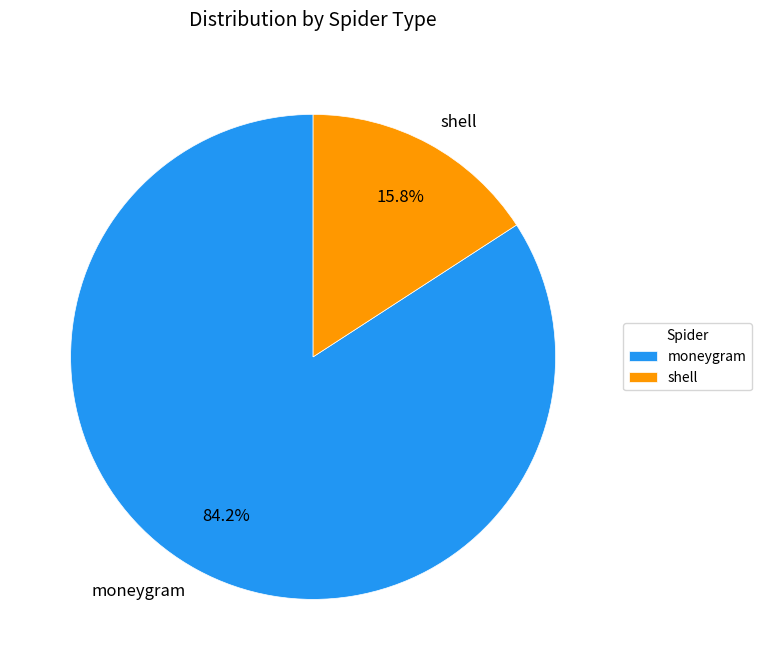

Rank the categories by value from lowest to highest.

shell, moneygram